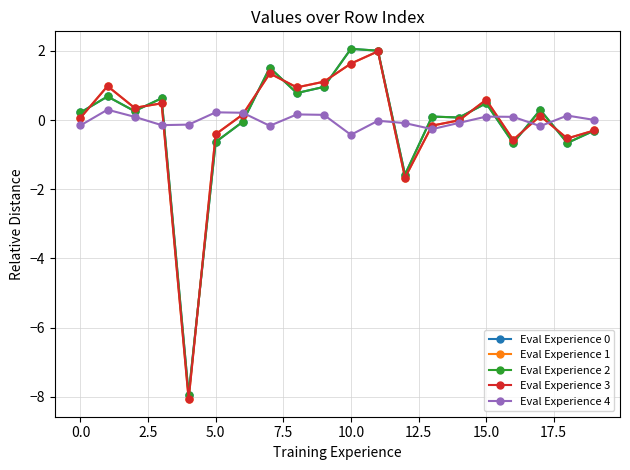

At how many categories does at least one series exceed -1?

20